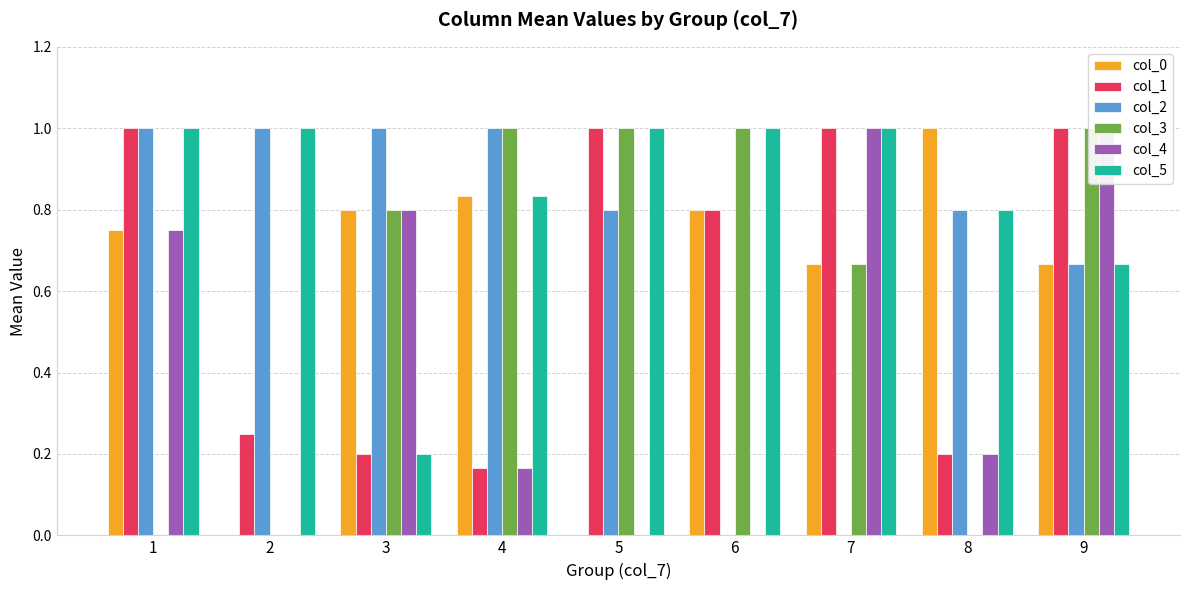

At how many categories does at least one series exceed 0?

9